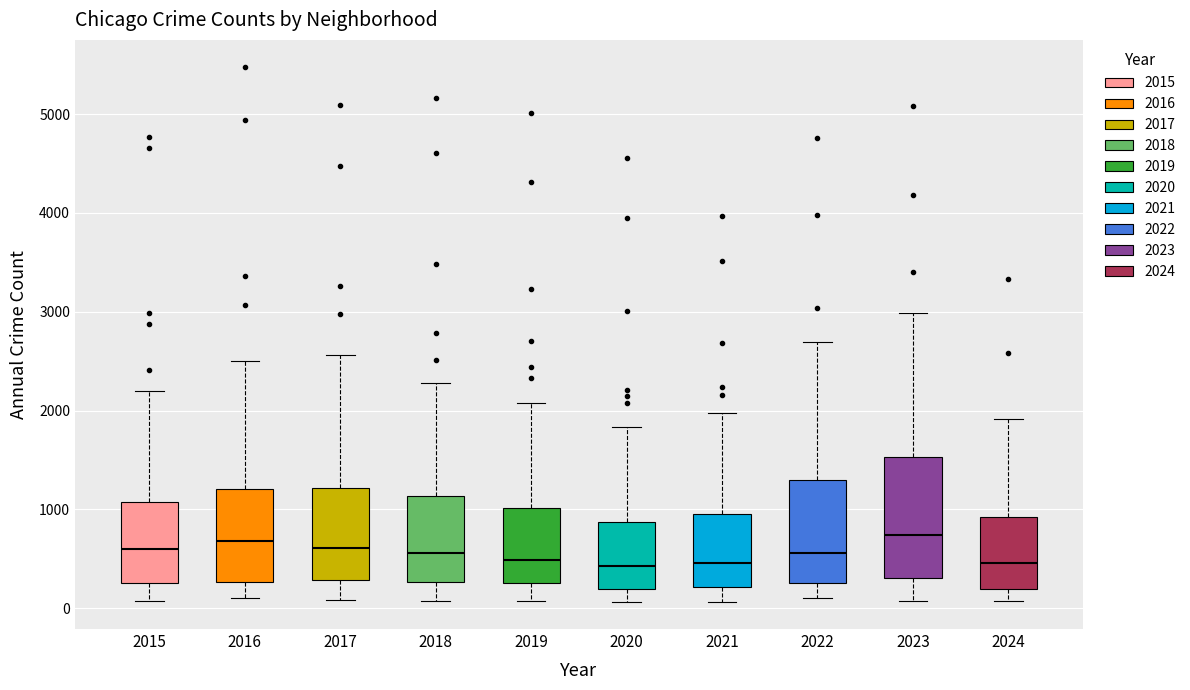

Reading left to right, read every box against the y-axis: the position of its median line, the range the box covers, and the ends of its whiskers. The values are not printed on the chart, so give them approximately, as read against the axis.

2015: median 600, box 300 to 1100, whiskers 100 to 2200
2016: median 700, box 300 to 1200, whiskers 100 to 2500
2017: median 600, box 300 to 1200, whiskers 100 to 2600
2018: median 600, box 300 to 1100, whiskers 100 to 2300
2019: median 500, box 300 to 1000, whiskers 100 to 2100
2020: median 400, box 200 to 900, whiskers 100 to 1800
2021: median 500, box 200 to 900, whiskers 100 to 2000
2022: median 600, box 300 to 1300, whiskers 100 to 2700
2023: median 700, box 300 to 1500, whiskers 100 to 3000
2024: median 500, box 200 to 900, whiskers 100 to 1900